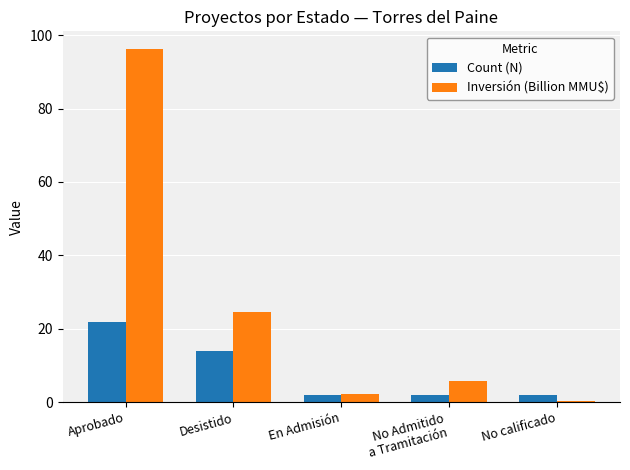

What is the maximum value shown in the chart?

96.2